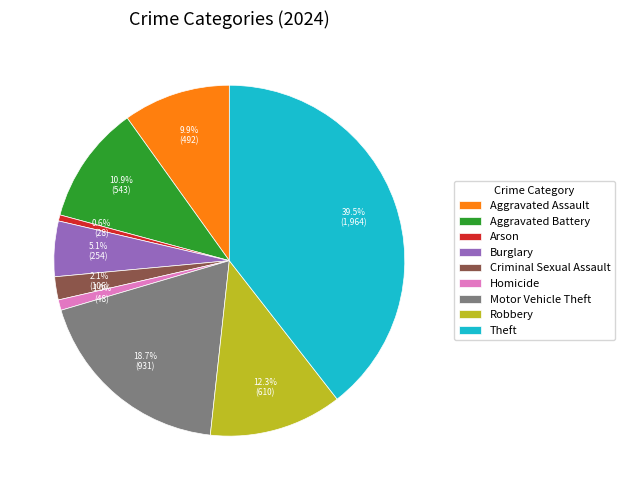

Approximately how many times larger is the value at Burglary compared to Motor Vehicle Theft?

0.3